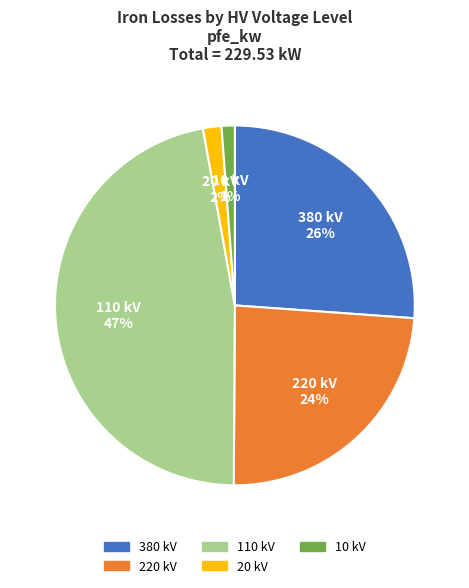

Which has a higher value, 380 kV or 110 kV?

110 kV